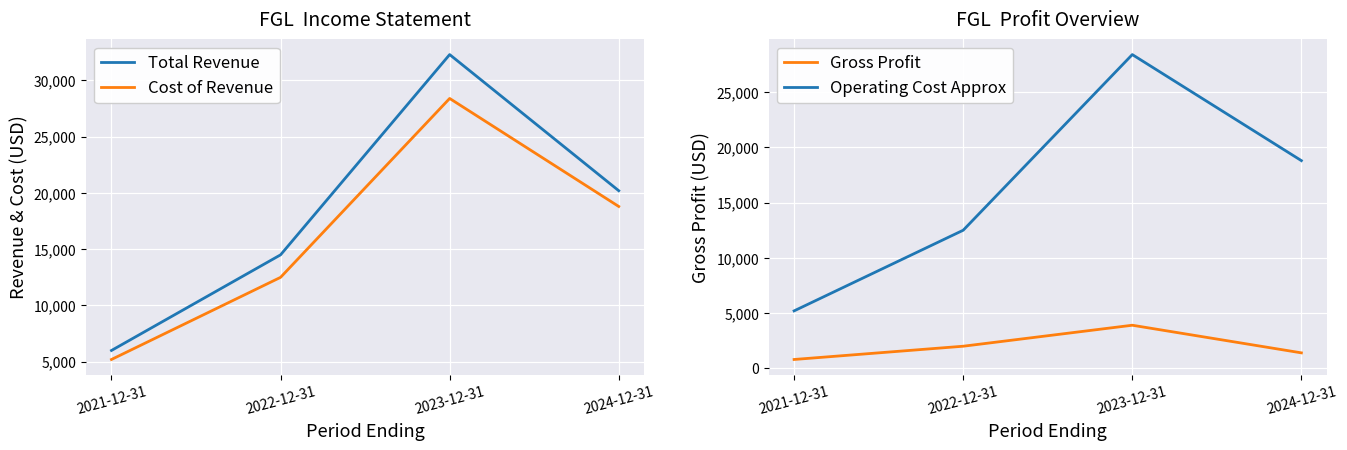

Where is the first local maximum for Cost of Revenue?

2023-12-31